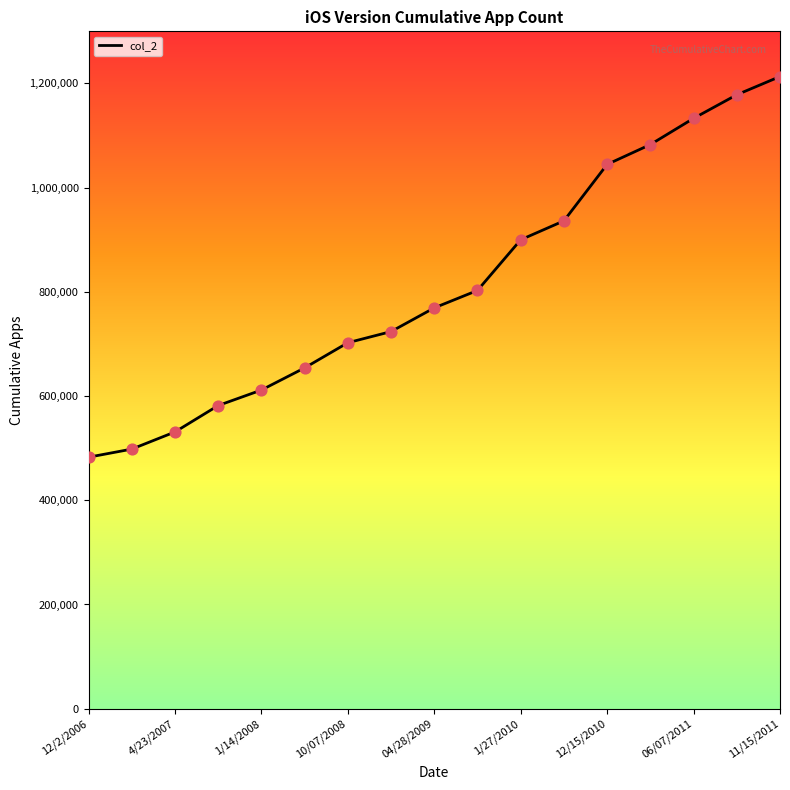

What is the maximum value shown in the chart?

1213289